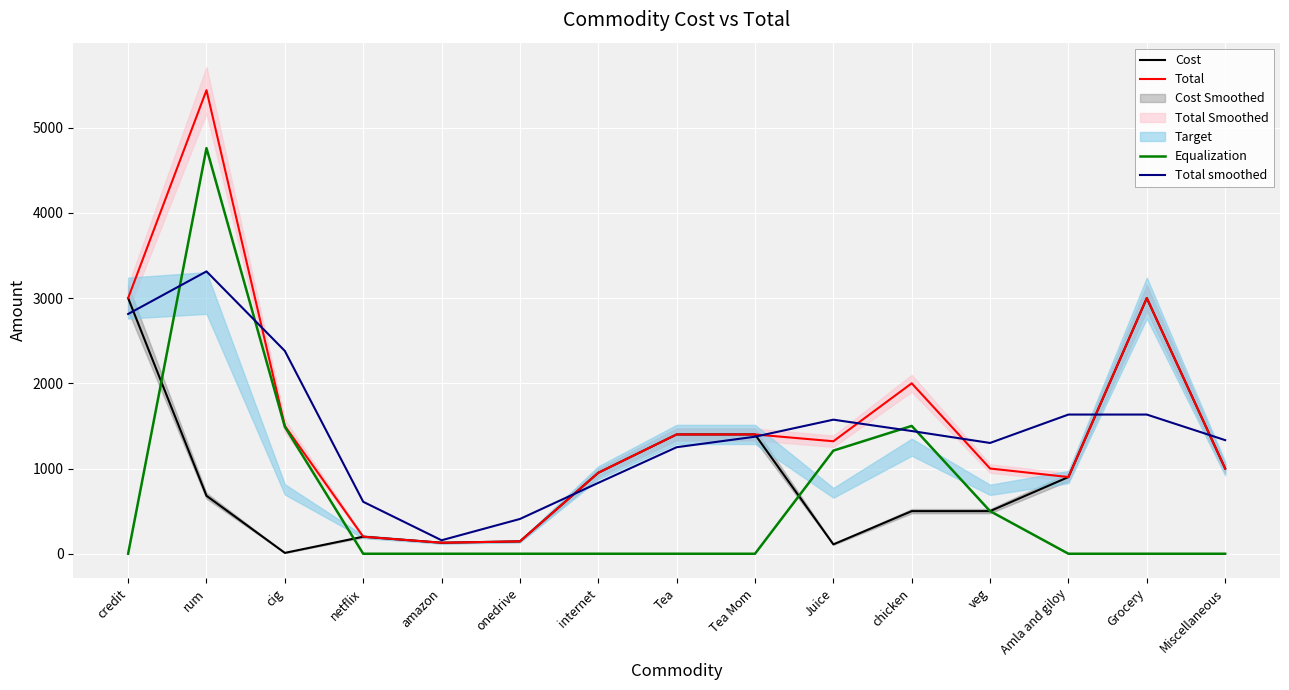

Which series has the largest range (max minus min)?

Total